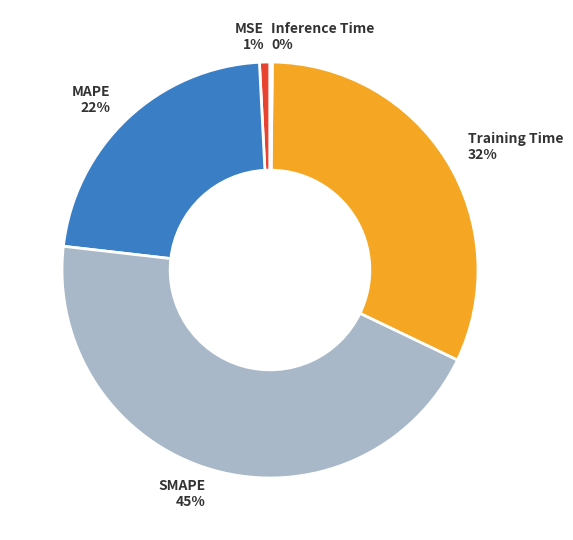

To the nearest percent, what is the average slice percentage?

20%